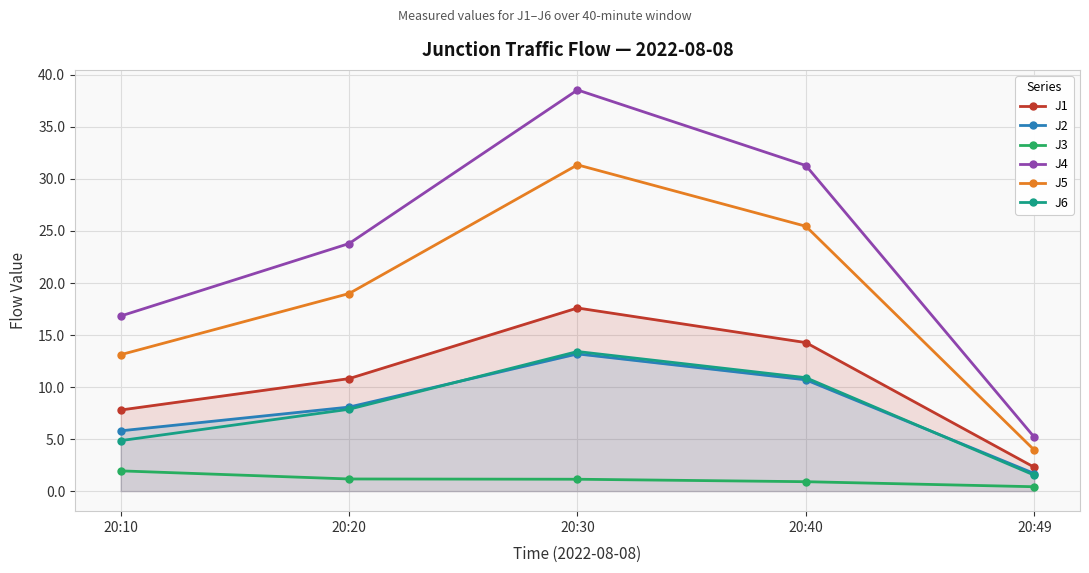

What is the spread (max minus min) of values at 20:40?

30.4